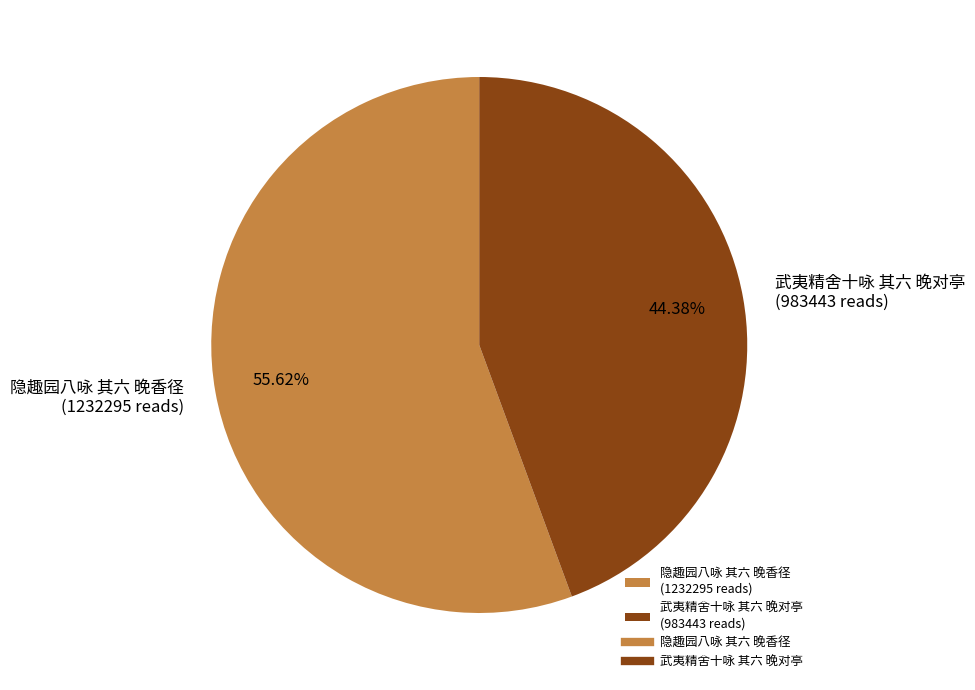

Which slice is the largest?

隐趣园八咏 其六 晚香径